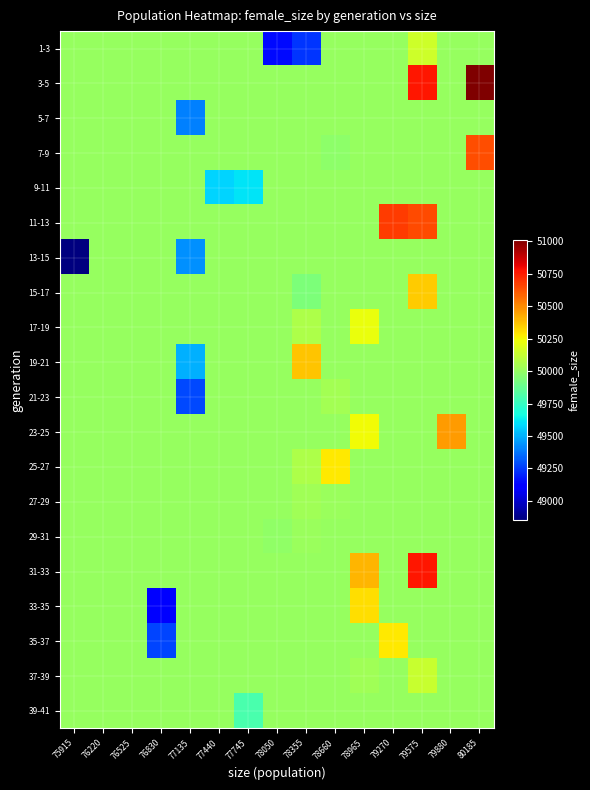

Reading left to right, transcribe all the data shown in this chart.

1-3: 75915=50002.1	76220=50002.1	76525=50002.1	76830=50002.1	77135=50002.1	77440=50002.1	77745=50002.1	78050=49143.0	78355=49235.0	78660=50002.1	78965=50002.1	79270=50002.1	79575=50151.0	79880=50002.1	80185=50002.1
3-5: 75915=50002.1	76220=50002.1	76525=50002.1	76830=50002.1	77135=50002.1	77440=50002.1	77745=50002.1	78050=50002.1	78355=50002.1	78660=50002.1	78965=50002.1	79270=50002.1	79575=50767.0	79880=50002.1	80185=51012.0
5-7: 75915=50002.1	76220=50002.1	76525=50002.1	76830=50002.1	77135=49399.5	77440=50002.1	77745=50002.1	78050=50002.1	78355=50002.1	78660=50002.1	78965=50002.1	79270=50002.1	79575=50002.1	79880=50002.1	80185=50002.1
7-9: 75915=50002.1	76220=50002.1	76525=50002.1	76830=50002.1	77135=50002.1	77440=50002.1	77745=50002.1	78050=50002.1	78355=50002.1	78660=49981.0	78965=50002.1	79270=50002.1	79575=50002.1	79880=50002.1	80185=50638.0
9-11: 75915=50002.1	76220=50002.1	76525=50002.1	76830=50002.1	77135=50002.1	77440=49579.0	77745=49605.0	78050=50002.1	78355=50002.1	78660=50002.1	78965=50002.1	79270=50002.1	79575=50002.1	79880=50002.1	80185=50002.1
11-13: 75915=50002.1	76220=50002.1	76525=50002.1	76830=50002.1	77135=50002.1	77440=50002.1	77745=50002.1	78050=50002.1	78355=50002.1	78660=50002.1	78965=50002.1	79270=50679.0	79575=50646.0	79880=50002.1	80185=50002.1
13-15: 75915=48855.0	76220=50002.1	76525=50002.1	76830=50002.1	77135=49433.0	77440=50002.1	77745=50002.1	78050=50002.1	78355=50002.1	78660=50002.1	78965=50002.1	79270=50002.1	79575=50002.1	79880=50002.1	80185=50002.1
15-17: 75915=50002.1	76220=50002.1	76525=50002.1	76830=50002.1	77135=50002.1	77440=50002.1	77745=50002.1	78050=50002.1	78355=49939.0	78660=50002.1	78965=50002.1	79270=50002.1	79575=50348.0	79880=50002.1	80185=50002.1
17-19: 75915=50002.1	76220=50002.1	76525=50002.1	76830=50002.1	77135=50002.1	77440=50002.1	77745=50002.1	78050=50002.1	78355=50063.0	78660=50002.1	78965=50220.0	79270=50002.1	79575=50002.1	79880=50002.1	80185=50002.1
19-21: 75915=50002.1	76220=50002.1	76525=50002.1	76830=50002.1	77135=49497.0	77440=50002.1	77745=50002.1	78050=50002.1	78355=50367.0	78660=50002.1	78965=50002.1	79270=50002.1	79575=50002.1	79880=50002.1	80185=50002.1
21-23: 75915=50002.1	76220=50002.1	76525=50002.1	76830=50002.1	77135=49283.0	77440=50002.1	77745=50002.1	78050=50002.1	78355=50002.1	78660=50037.0	78965=50002.1	79270=50002.1	79575=50002.1	79880=50002.1	80185=50002.1
23-25: 75915=50002.1	76220=50002.1	76525=50002.1	76830=50002.1	77135=50002.1	77440=50002.1	77745=50002.1	78050=50002.1	78355=50002.1	78660=50002.1	78965=50244.0	79270=50002.1	79575=50002.1	79880=50458.0	80185=50002.1
25-27: 75915=50002.1	76220=50002.1	76525=50002.1	76830=50002.1	77135=50002.1	77440=50002.1	77745=50002.1	78050=50002.1	78355=50068.0	78660=50287.0	78965=50002.1	79270=50002.1	79575=50002.1	79880=50002.1	80185=50002.1
27-29: 75915=50002.1	76220=50002.1	76525=50002.1	76830=50002.1	77135=50002.1	77440=50002.1	77745=50002.1	78050=50002.1	78355=50030.0	78660=50013.0	78965=50002.1	79270=50002.1	79575=50002.1	79880=50002.1	80185=50002.1
29-31: 75915=50002.1	76220=50002.1	76525=50002.1	76830=50002.1	77135=50002.1	77440=50002.1	77745=50002.1	78050=49987.0	78355=50015.0	78660=50002.1	78965=50002.1	79270=50002.1	79575=50002.1	79880=50002.1	80185=50002.1
31-33: 75915=50002.1	76220=50002.1	76525=50002.1	76830=50002.1	77135=50002.1	77440=50002.1	77745=50002.1	78050=50002.1	78355=50002.1	78660=50002.1	78965=50397.0	79270=50002.1	79575=50762.0	79880=50002.1	80185=50002.1
33-35: 75915=50002.1	76220=50002.1	76525=50002.1	76830=49113.0	77135=50002.1	77440=50002.1	77745=50002.1	78050=50002.1	78355=50002.1	78660=50002.1	78965=50312.0	79270=50002.1	79575=50002.1	79880=50002.1	80185=50002.1
35-37: 75915=50002.1	76220=50002.1	76525=50002.1	76830=49270.0	77135=50002.1	77440=50002.1	77745=50002.1	78050=50002.1	78355=50002.1	78660=50002.1	78965=50002.1	79270=50280.0	79575=50002.1	79880=50002.1	80185=50002.1
37-39: 75915=50002.1	76220=50002.1	76525=50002.1	76830=50002.1	77135=50002.1	77440=50002.1	77745=50002.1	78050=50002.1	78355=50002.1	78660=50002.1	78965=50033.0	79270=50002.1	79575=50135.0	79880=50002.1	80185=50002.1
39-41: 75915=50002.1	76220=50002.1	76525=50002.1	76830=50002.1	77135=50002.1	77440=50002.1	77745=49801.0	78050=50002.1	78355=50002.1	78660=50002.1	78965=50002.1	79270=50002.1	79575=50002.1	79880=50002.1	80185=50002.1